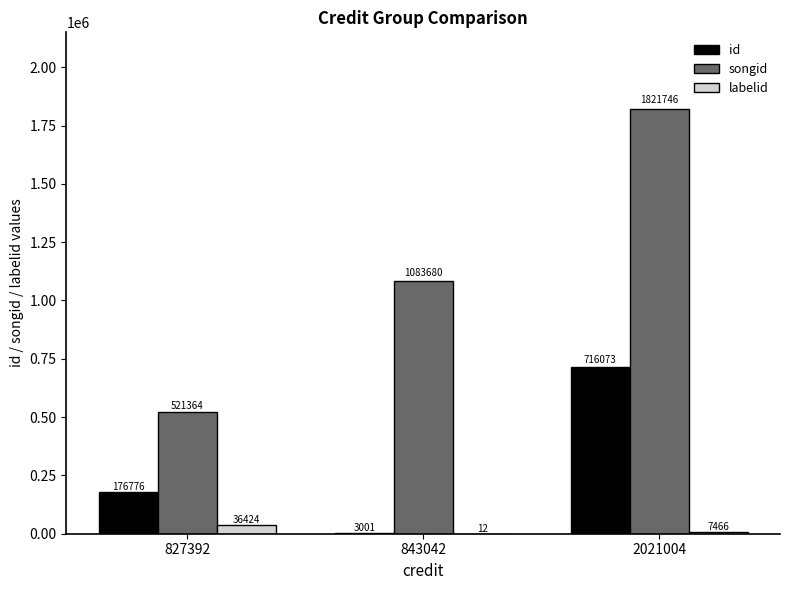

Where is labelid nearest to the value 18218?

2021004